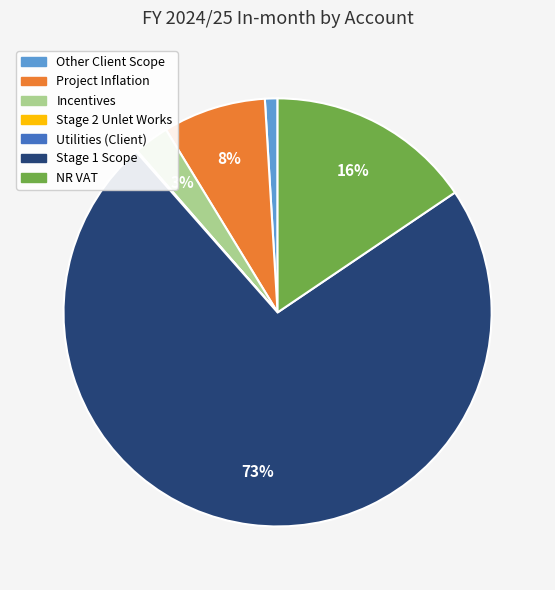

Combined, do Incentives and Stage 1 Scope account for over 50%?

Yes